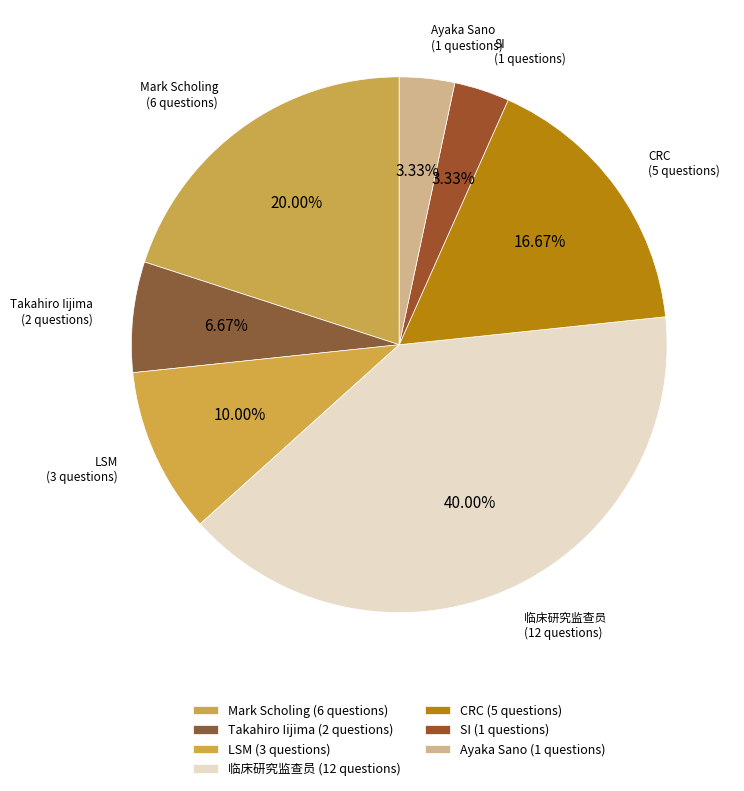

Which slice is the largest?

临床研究监查员